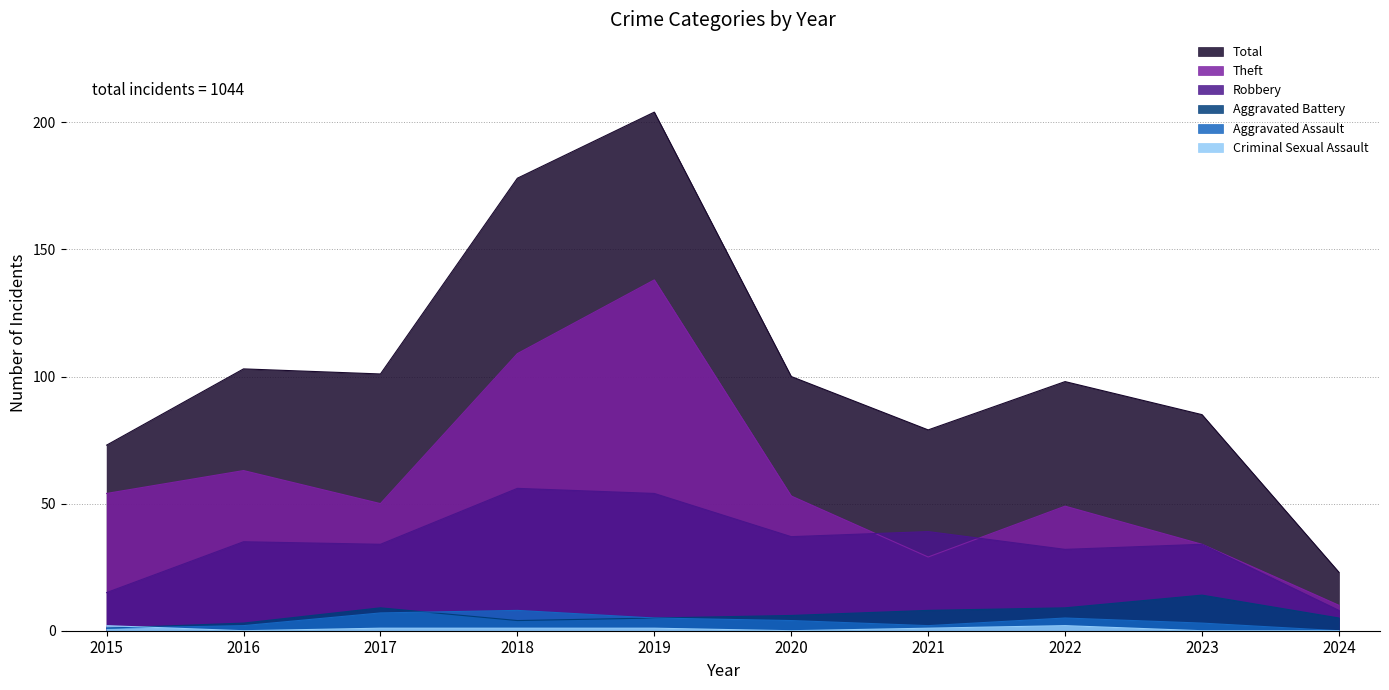

Is it true that Robbery equals 55 at 2023?

False